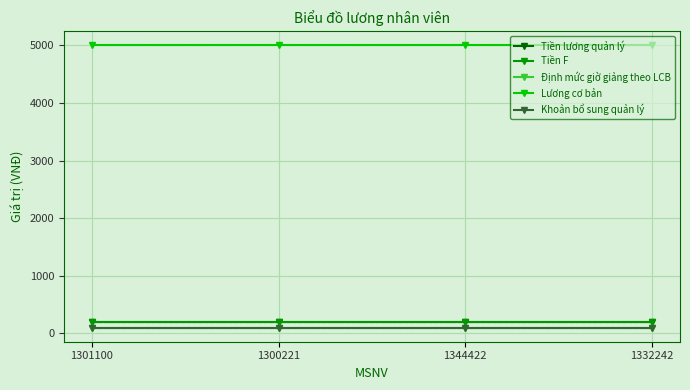

What is the maximum value for Tiền F?

200